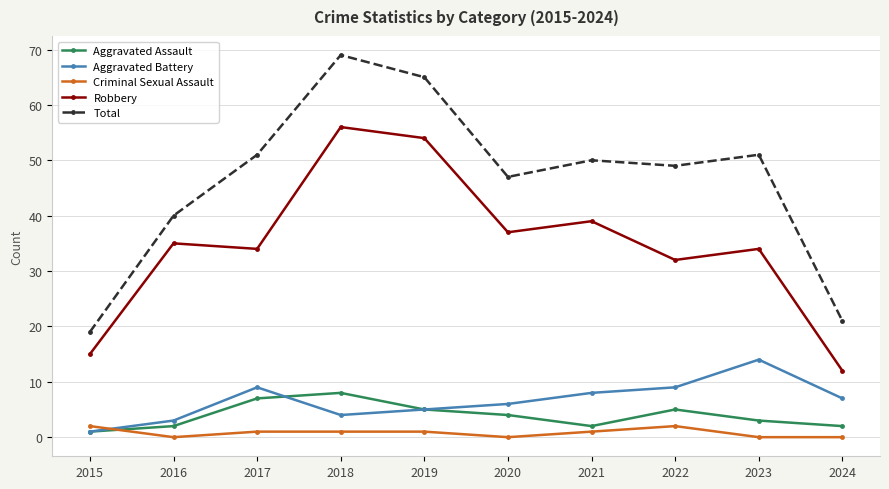

Which series has the largest total across all categories?

Total